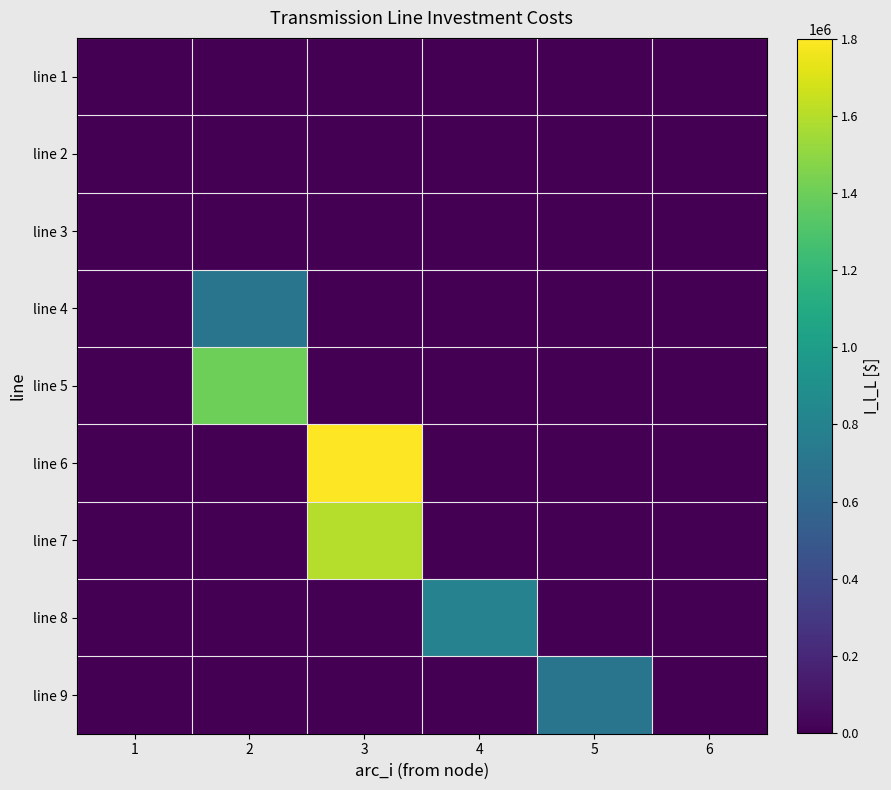

Reading right to left, what are all the values shown in this chart?

line 1: 6=0	5=0	4=0	3=0	2=0	1=0
line 2: 6=0	5=0	4=0	3=0	2=0	1=0
line 3: 6=0	5=0	4=0	3=0	2=0	1=0
line 4: 6=0	5=0	4=0	3=0	2=700000	1=0
line 5: 6=0	5=0	4=0	3=0	2=1400000	1=0
line 6: 6=0	5=0	4=0	3=1800000	2=0	1=0
line 7: 6=0	5=0	4=0	3=1600000	2=0	1=0
line 8: 6=0	5=0	4=800000	3=0	2=0	1=0
line 9: 6=0	5=700000	4=0	3=0	2=0	1=0